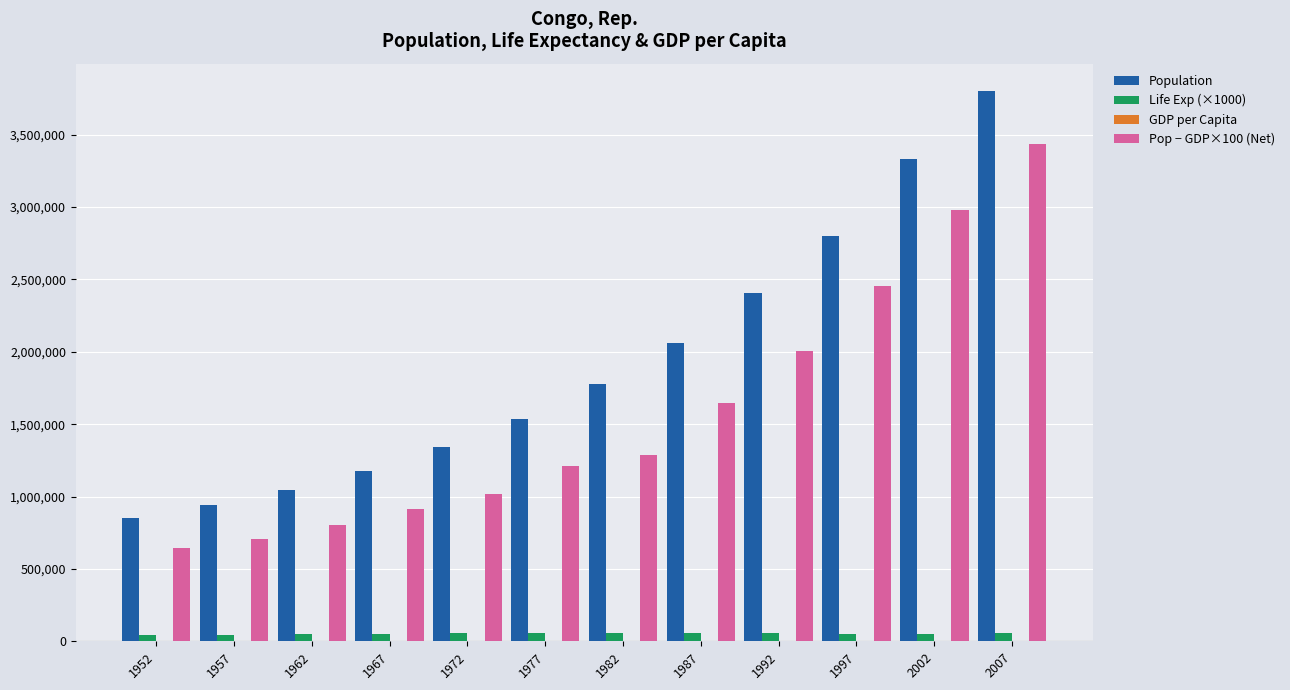

The value of Population at 1972 is 736643.0. True or false?

False